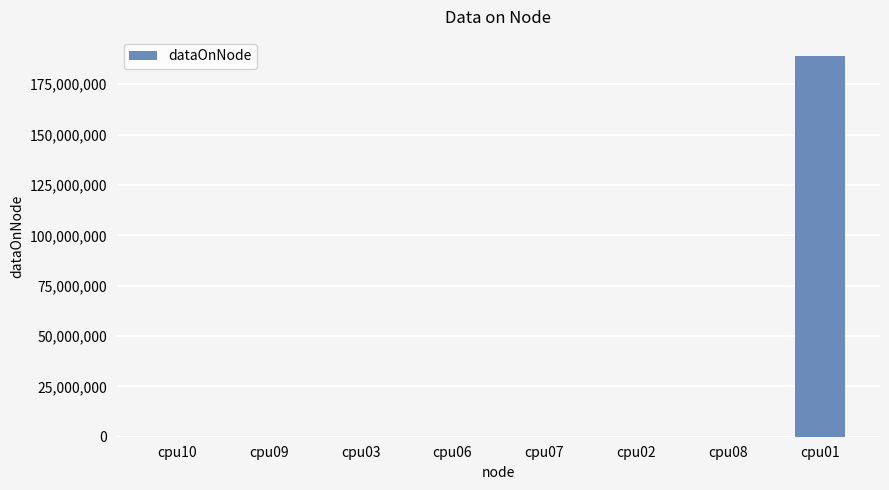

What is the sum of all values?

189084828